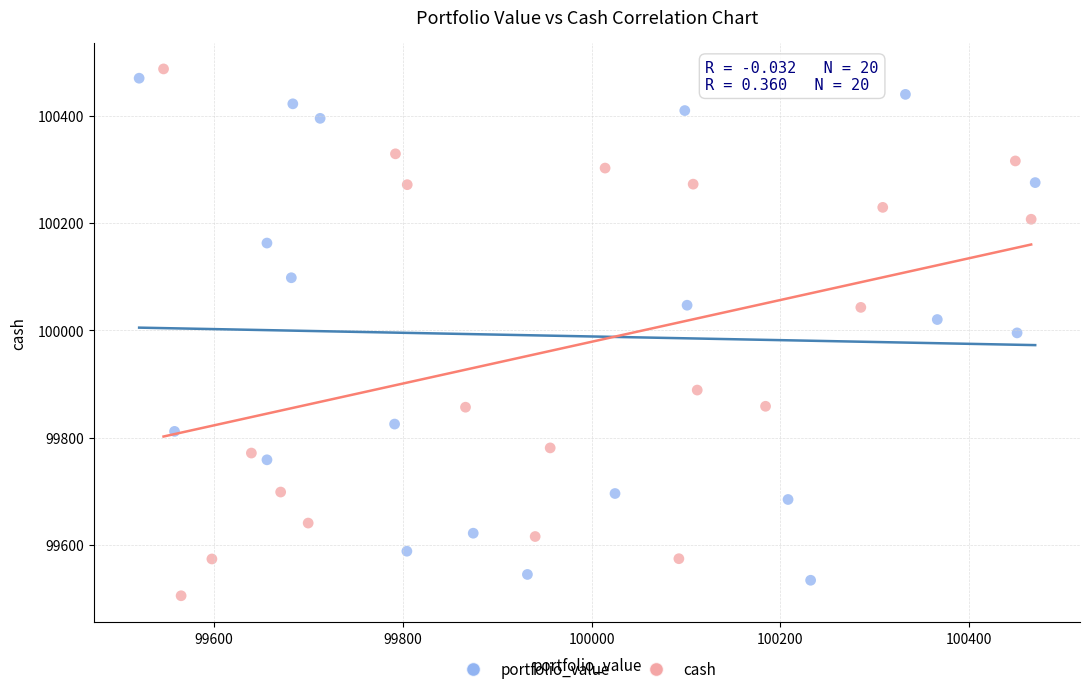

Which series has the largest Y range (max minus min)?

cash